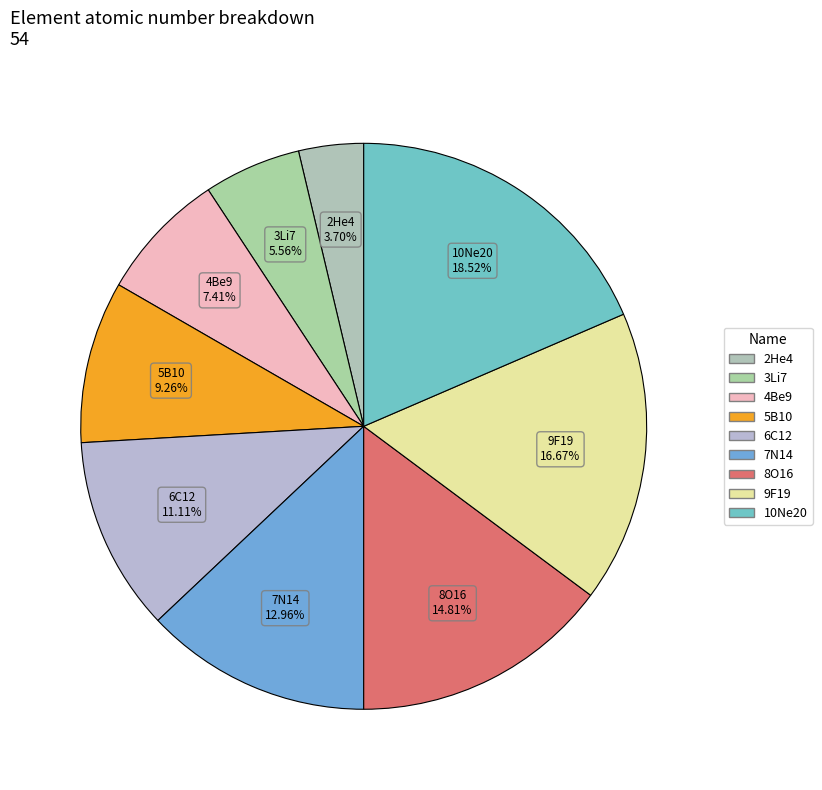

Is it true that 3Li7 is 1% of the pie?

False